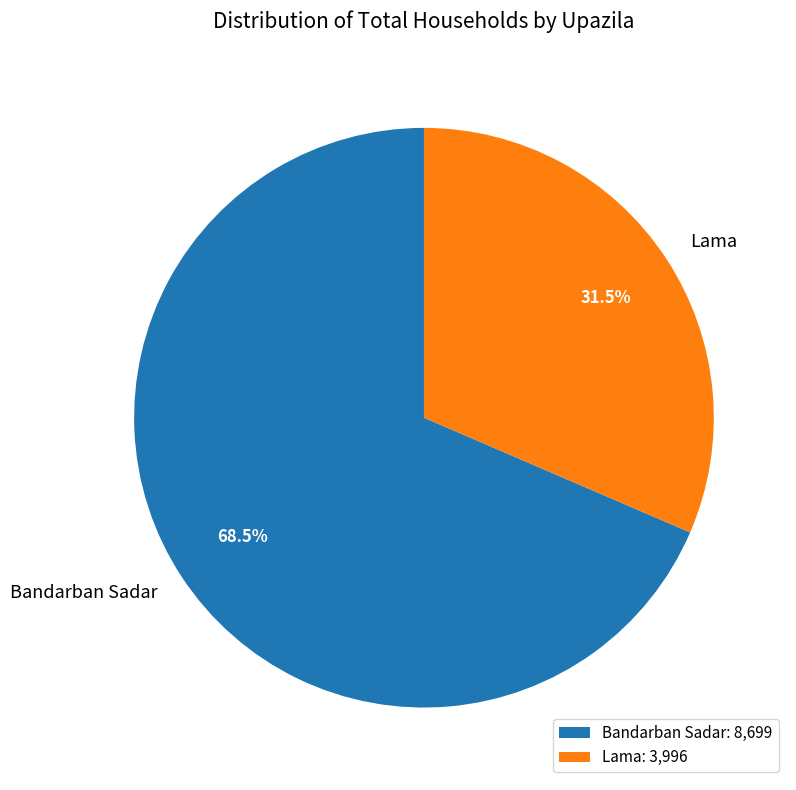

Which category has the smallest portion of the pie?

Lama